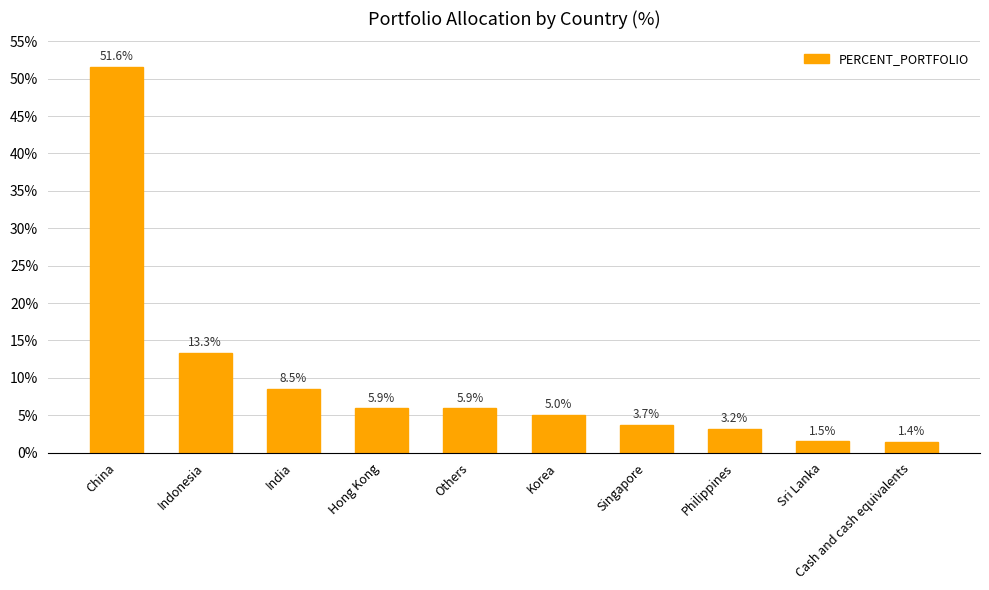

Is it true that the value at Singapore is 5.6?

False